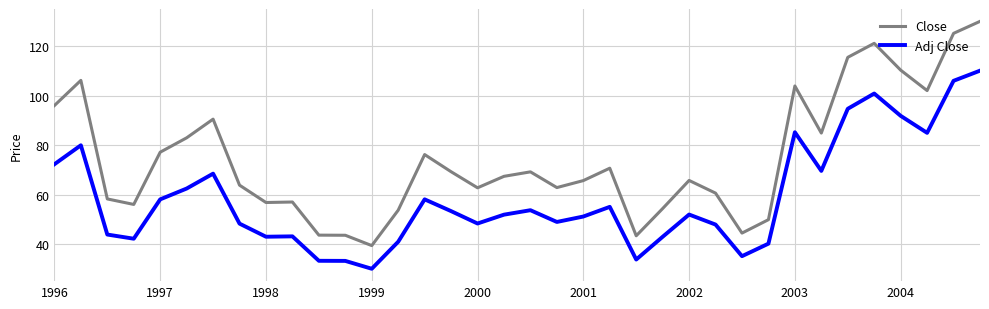

Which series has the widest spread of values?

Close